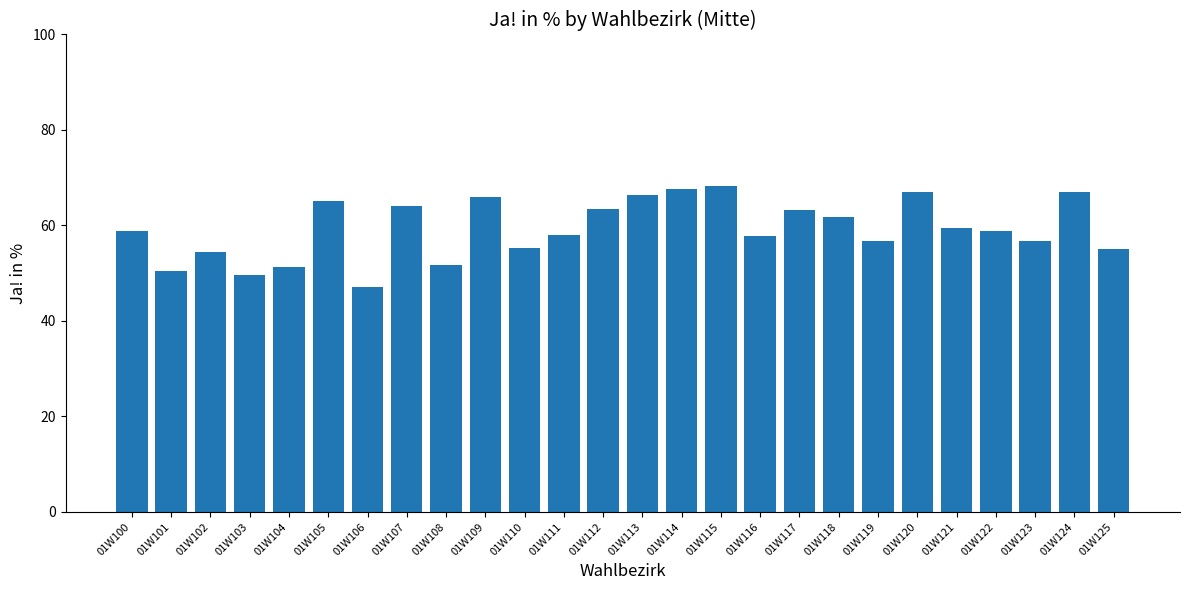

At which category does the chart reach its minimum across all series?

01W106